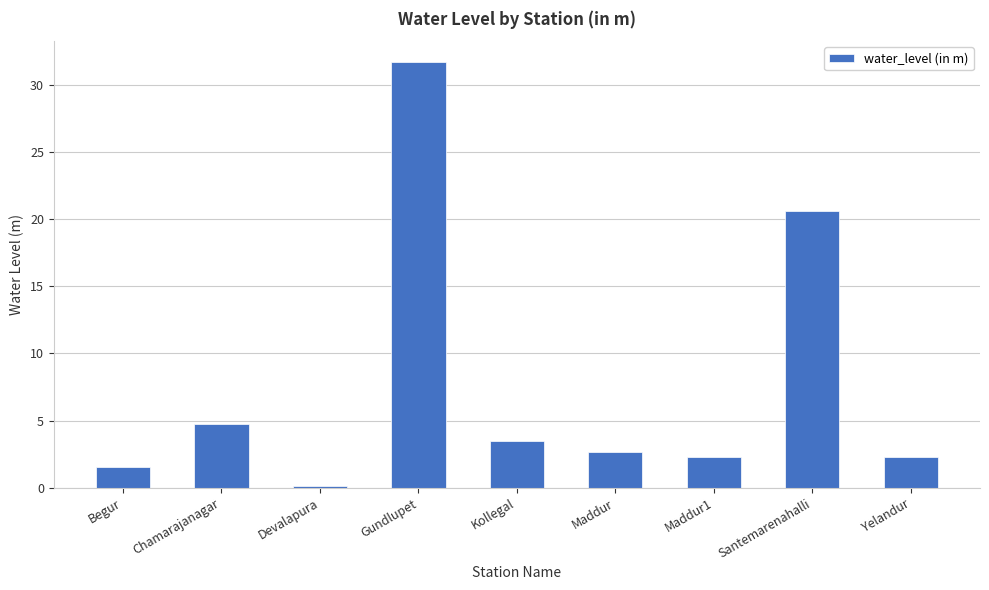

What is the label of the 7th bar from the right?

Devalapura